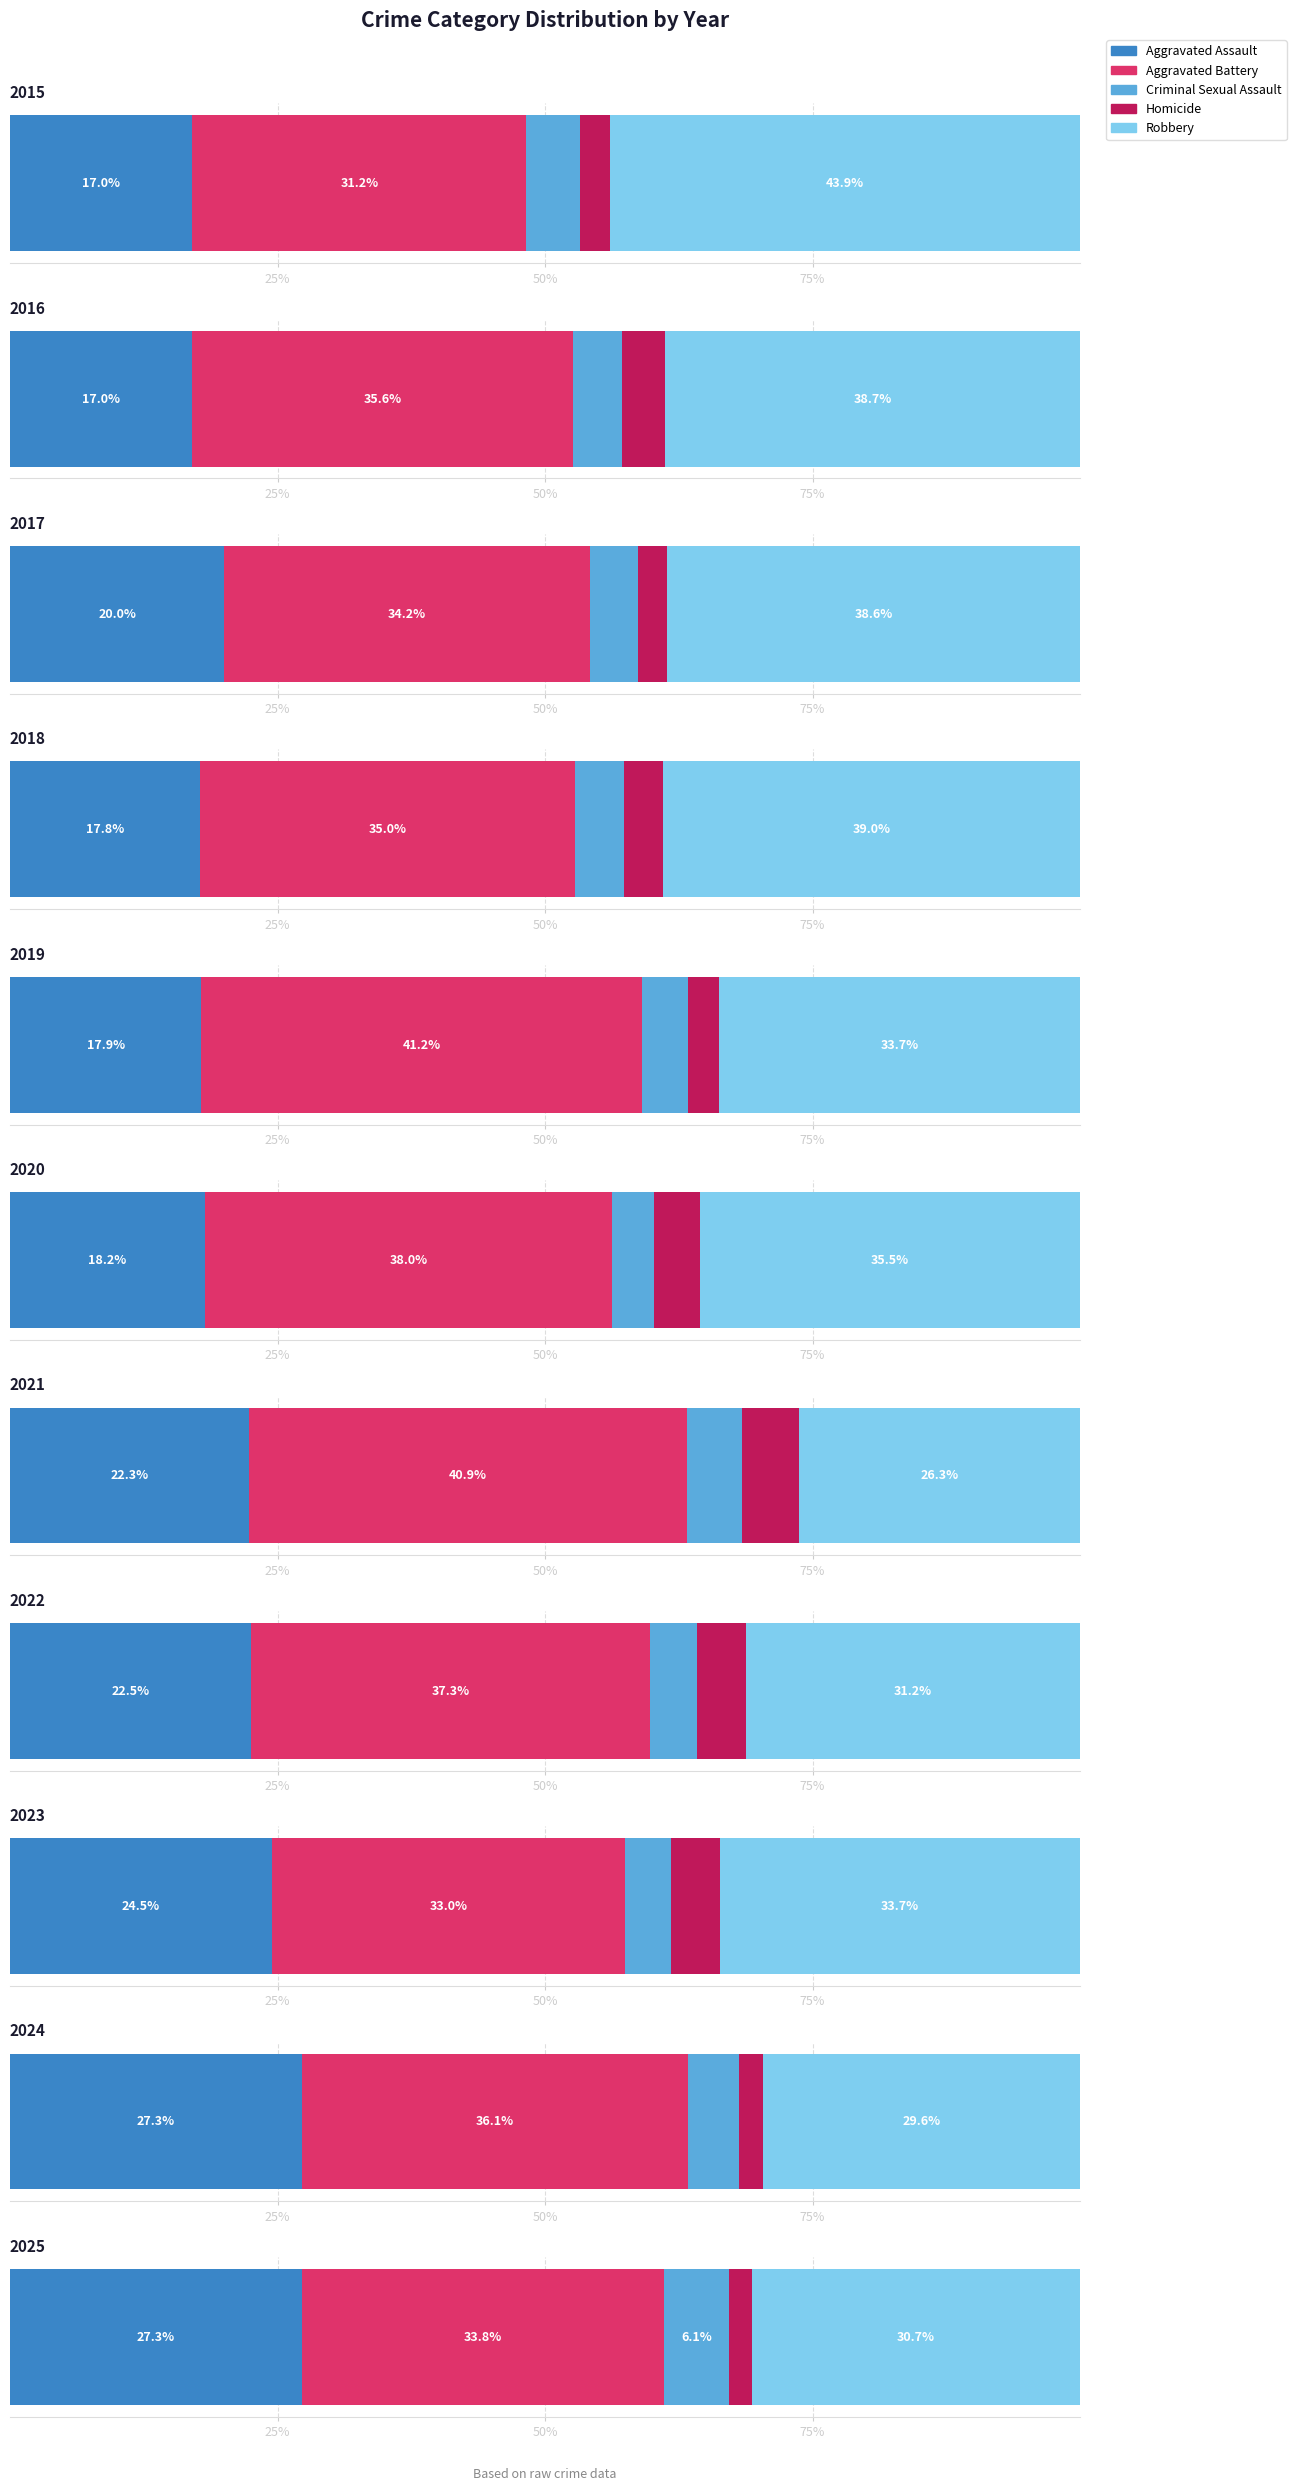

What are all the series names shown in the legend?

Aggravated Assault, Aggravated Battery, Criminal Sexual Assault, Homicide, Robbery